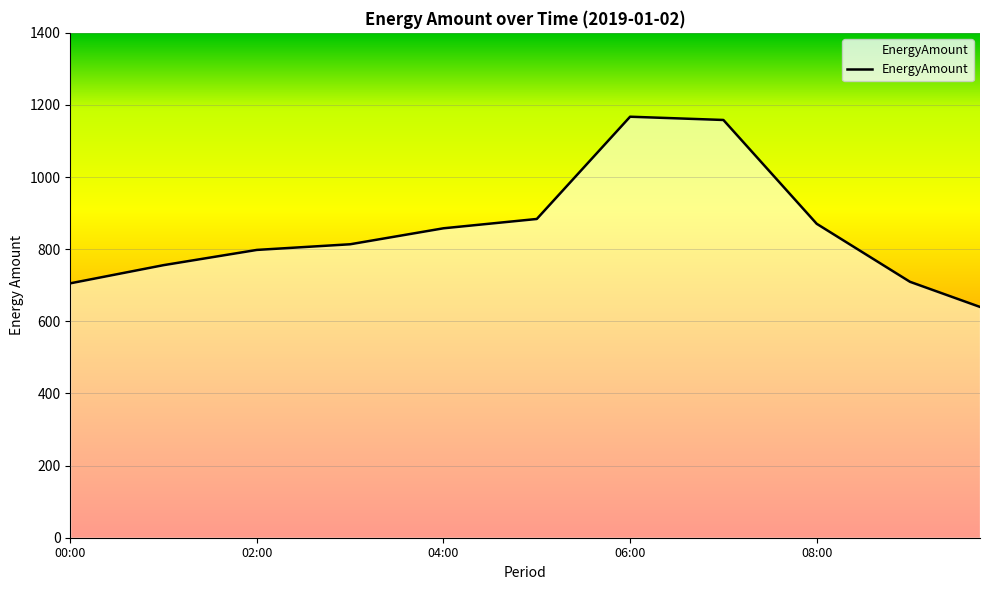

What is the minimum value shown in the chart?

640.0